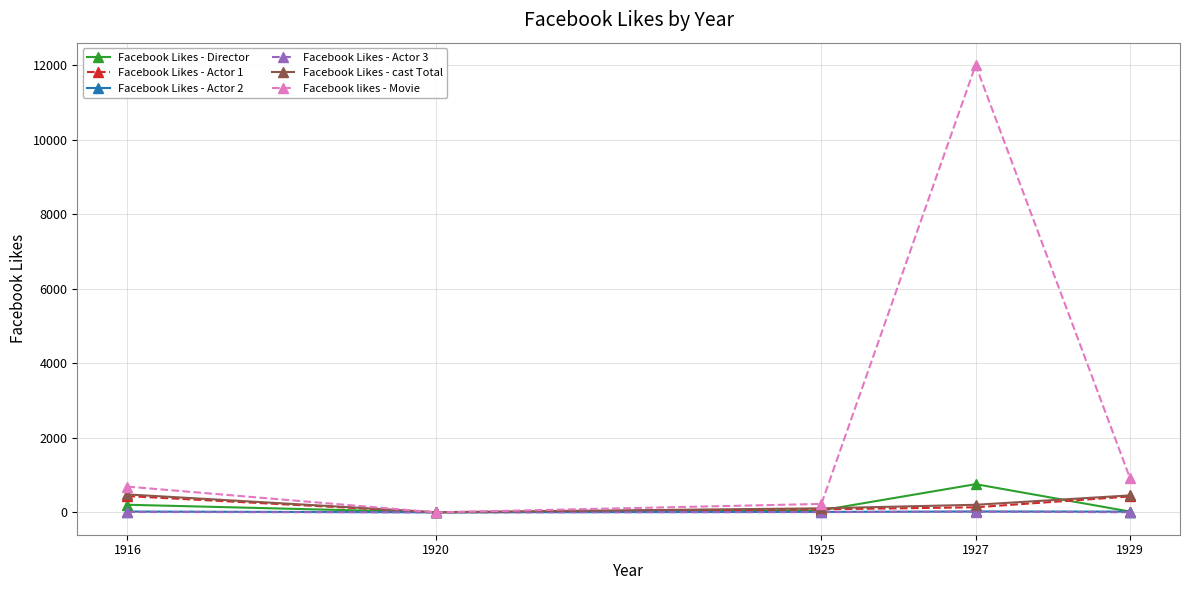

Where does the Facebook Likes - Actor 2 series first go above 20?

1916